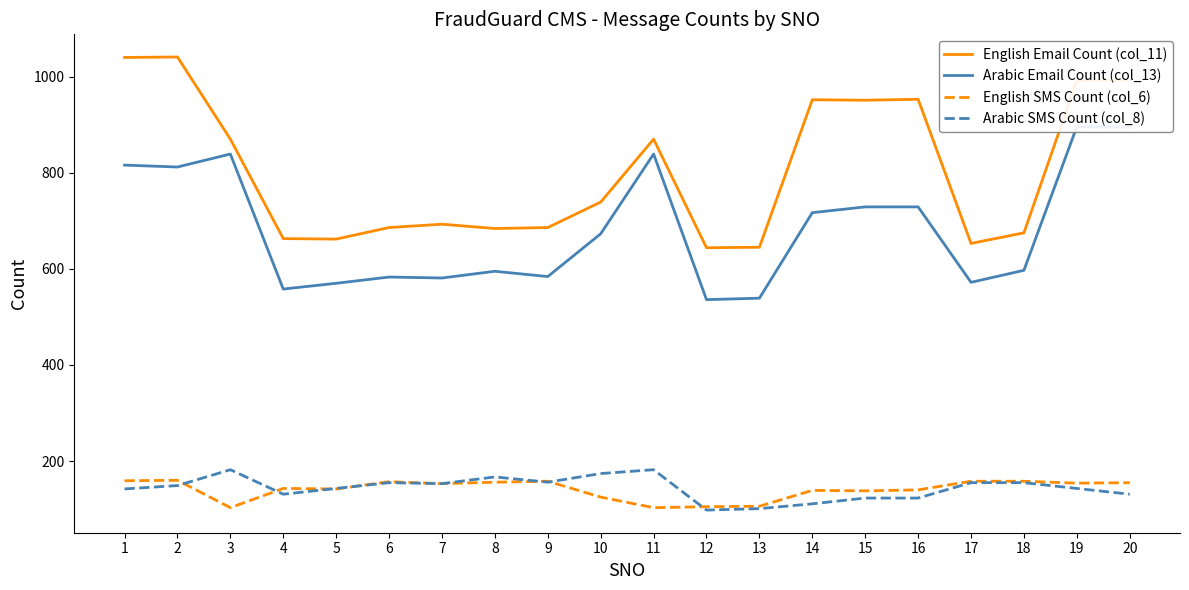

What is the average value of the Arabic SMS Count (col_8) series?

144